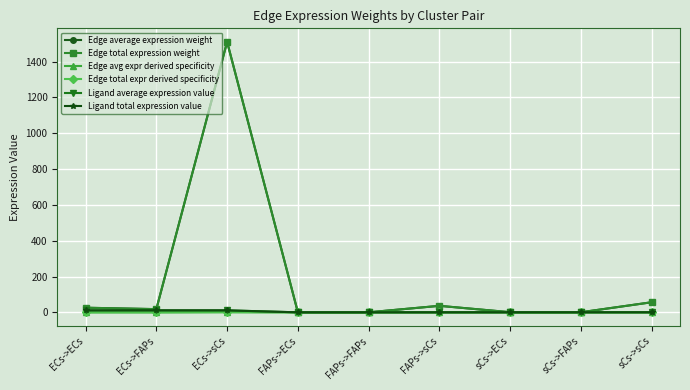

At how many categories does at least one series exceed 710?

1